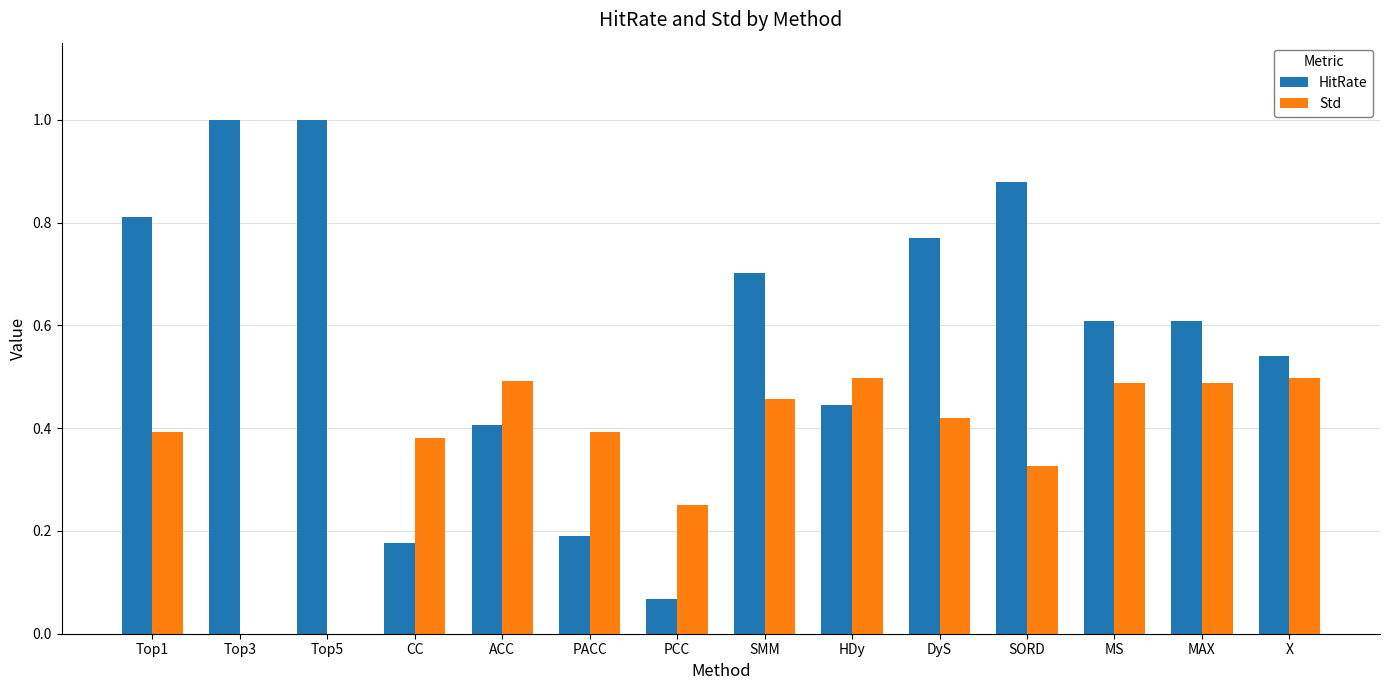

What is the total value across all series at SMM?

1.2